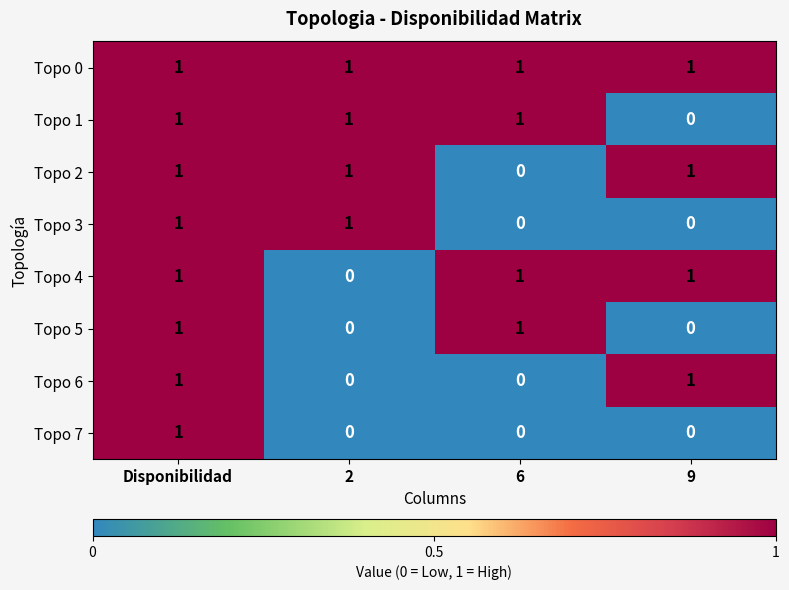

At how many categories does at least one series exceed 0?

4